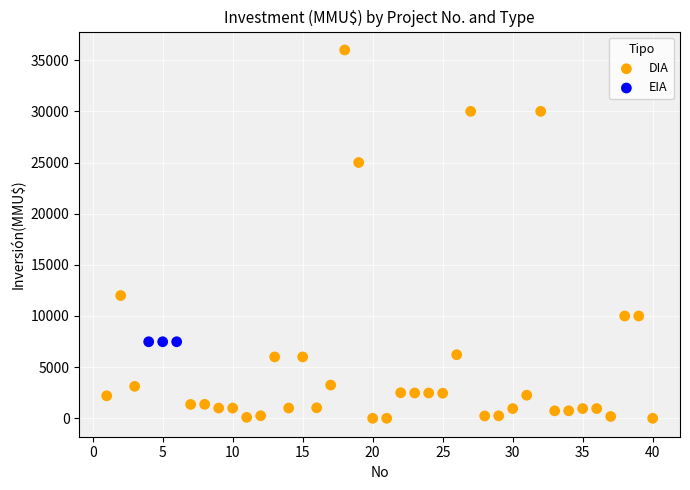

Which series reaches the maximum Y coordinate?

DIA